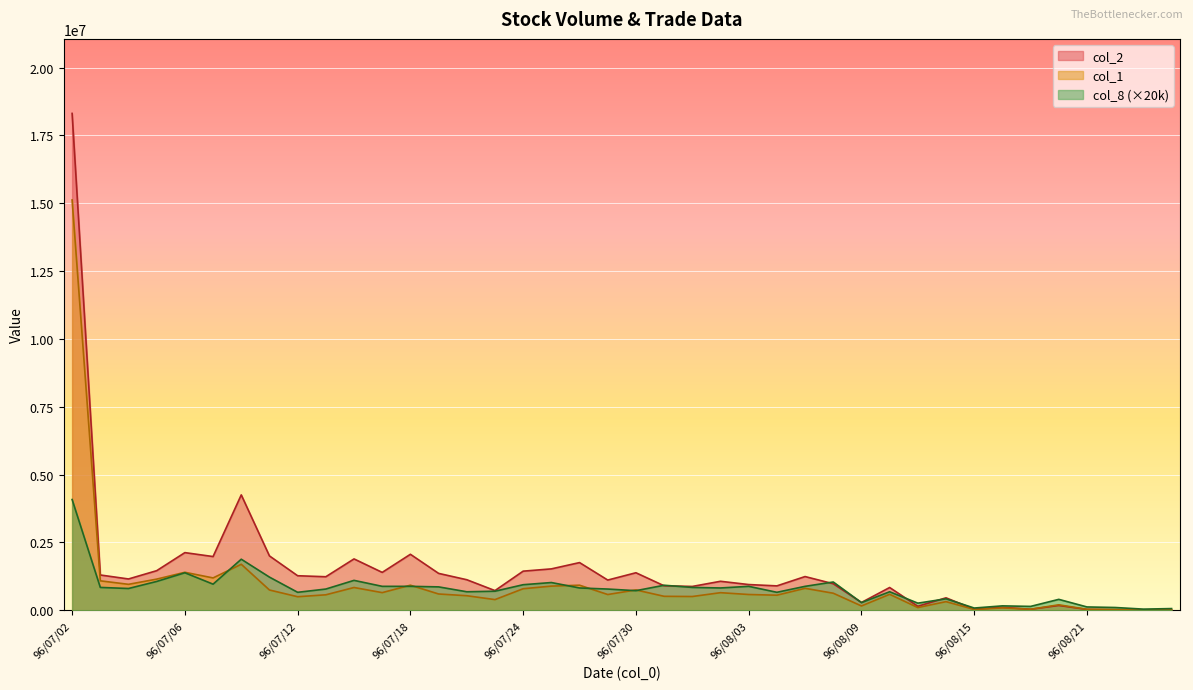

What is the spread (max minus min) of values at 96/08/24?

52080